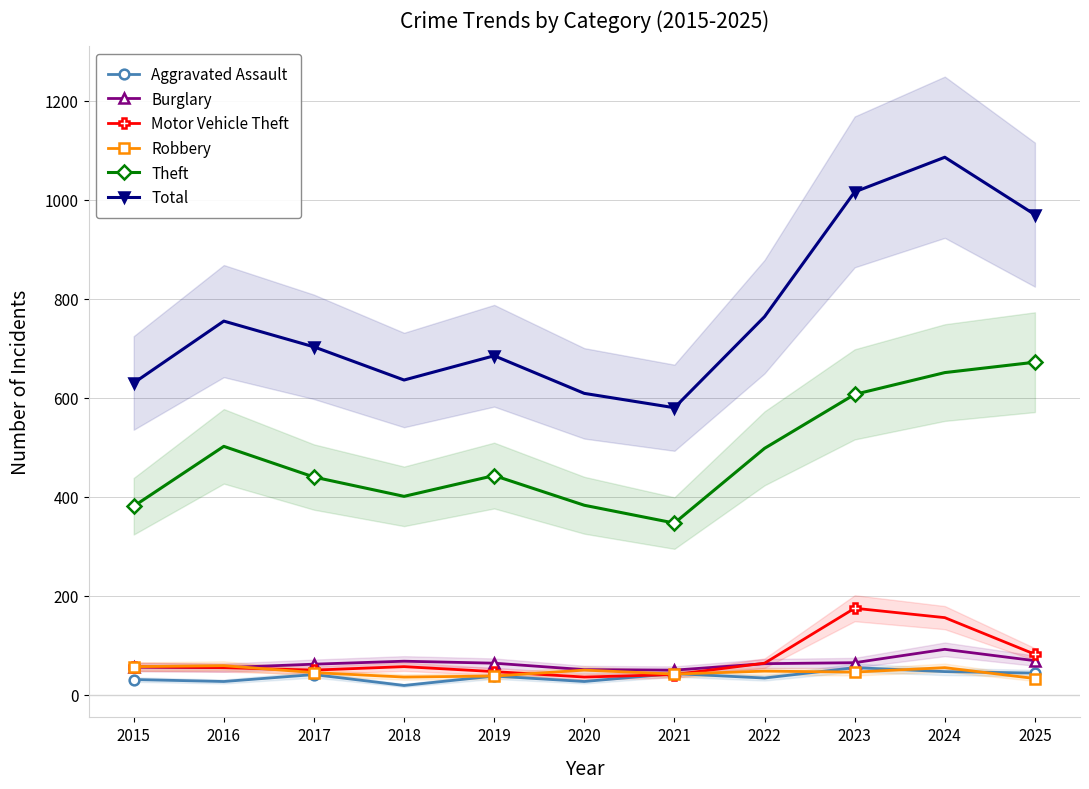

Which category has the lowest value across all series?

2018